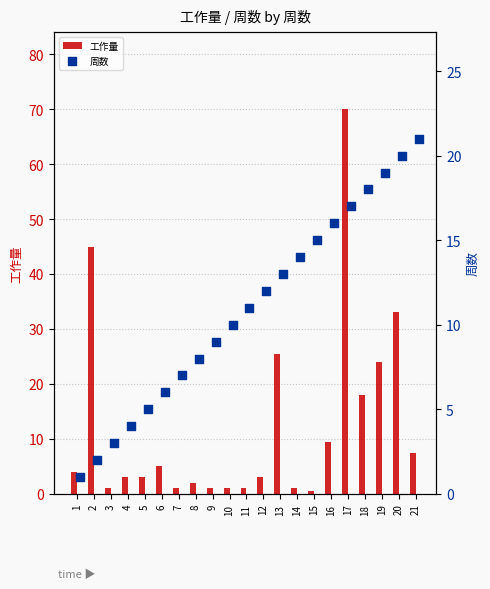

Which series has the largest Y range (max minus min)?

工作量